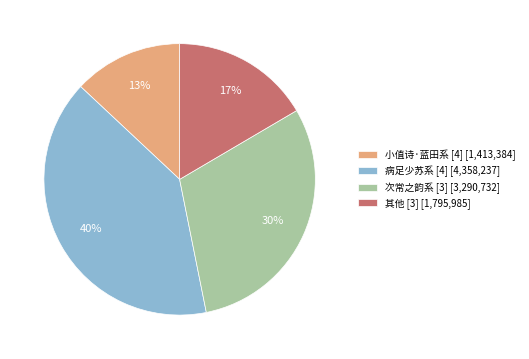

Is it true that 病足少苏系 [4] [4,358,237] is 49% of the pie?

False